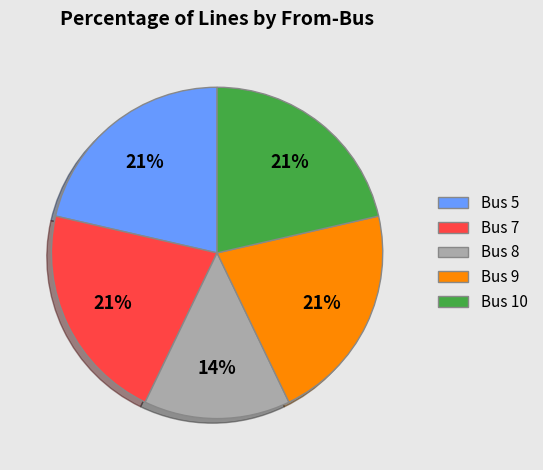

The Bus 9 slice represents 21% of the pie. True or false?

True